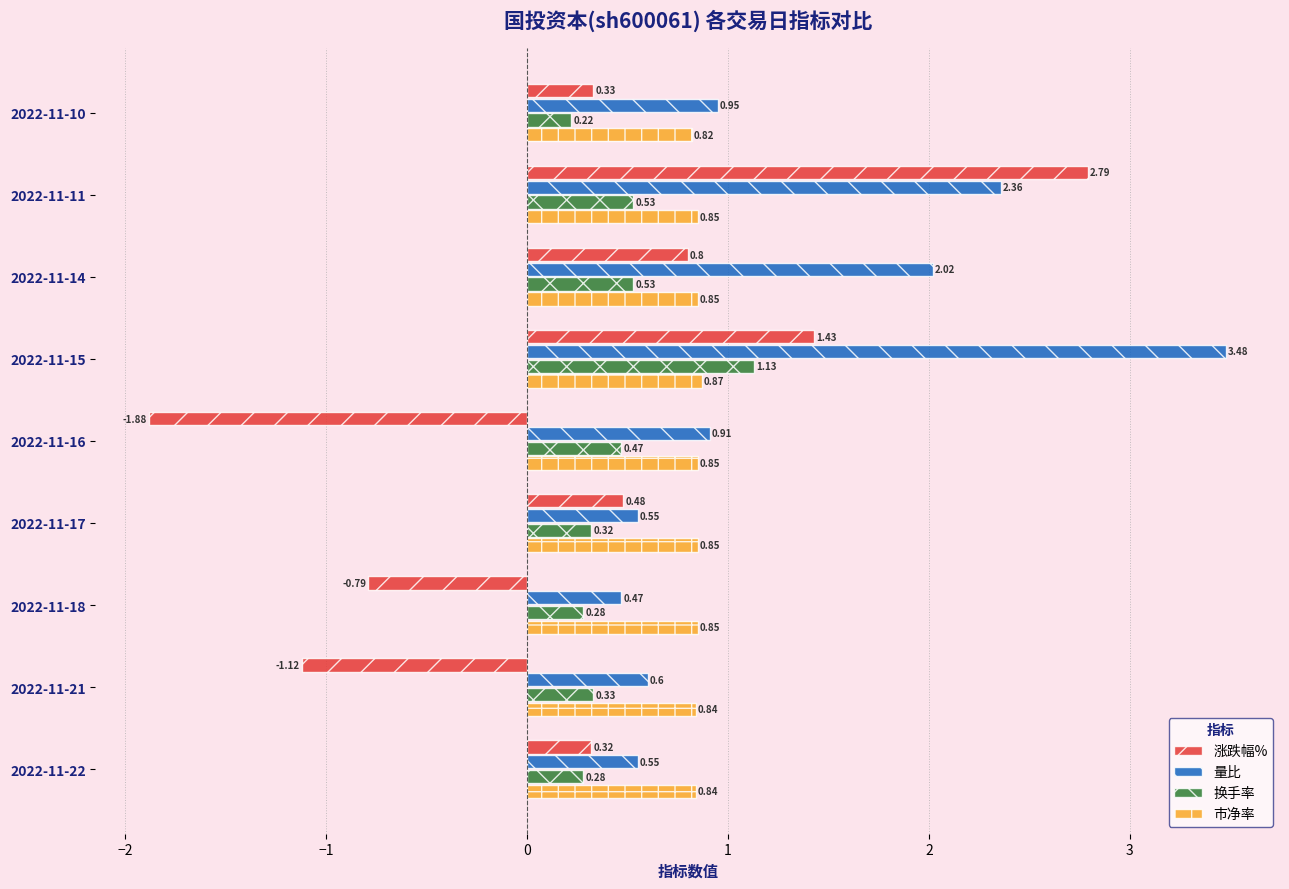

Which series has the largest total across all categories?

量比